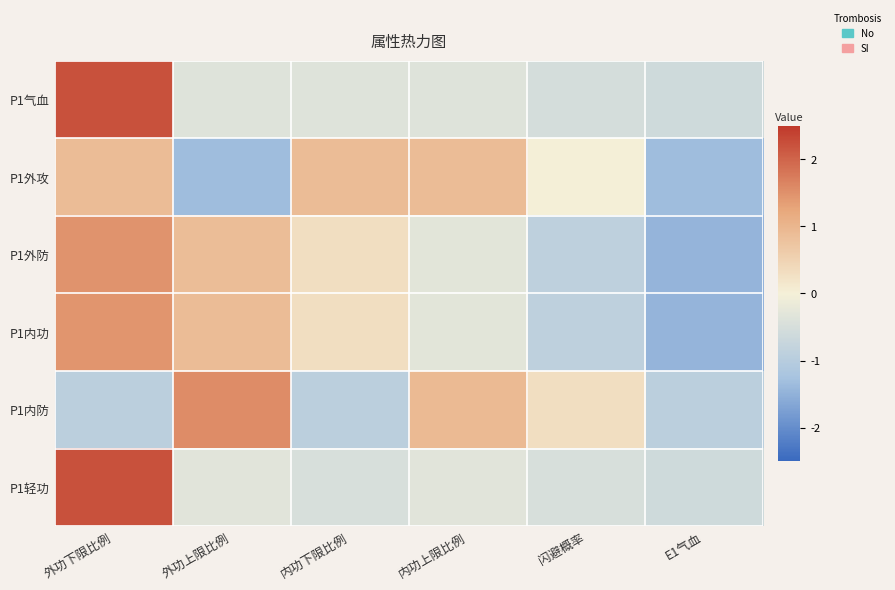

What is the greatest value displayed?

2.2